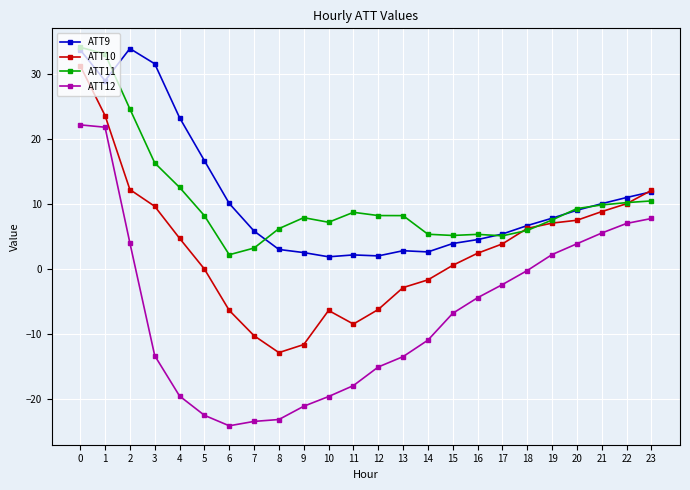

The ATT10 series shows -11.6 at 9. True or false?

True